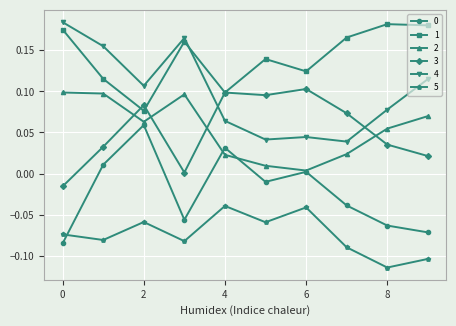

True or false: 5 has more than 2 points higher than both neighbors.

True